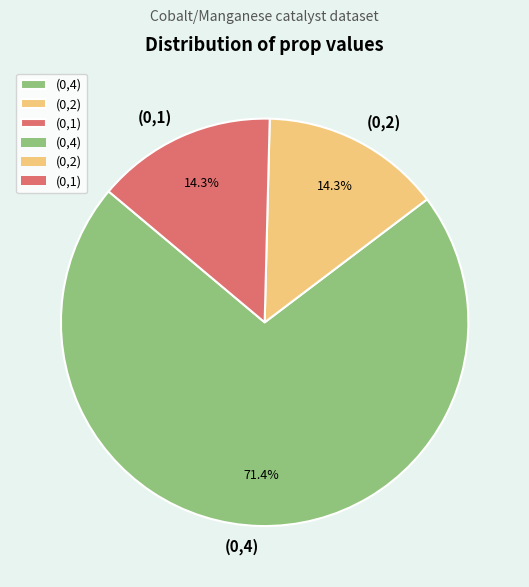

Which category accounts for the majority?

(0,4)